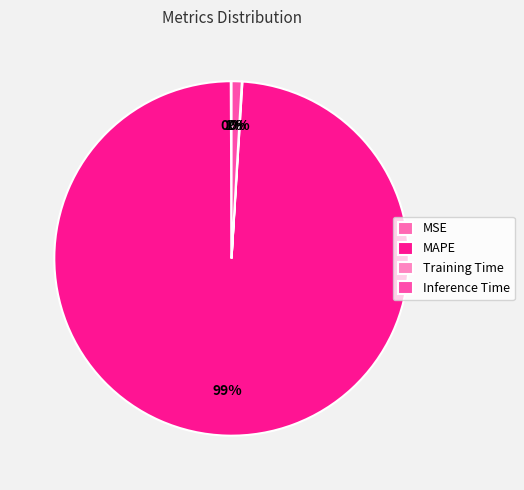

To the nearest percent, what is the difference between the largest and smallest slice percentages?

99%